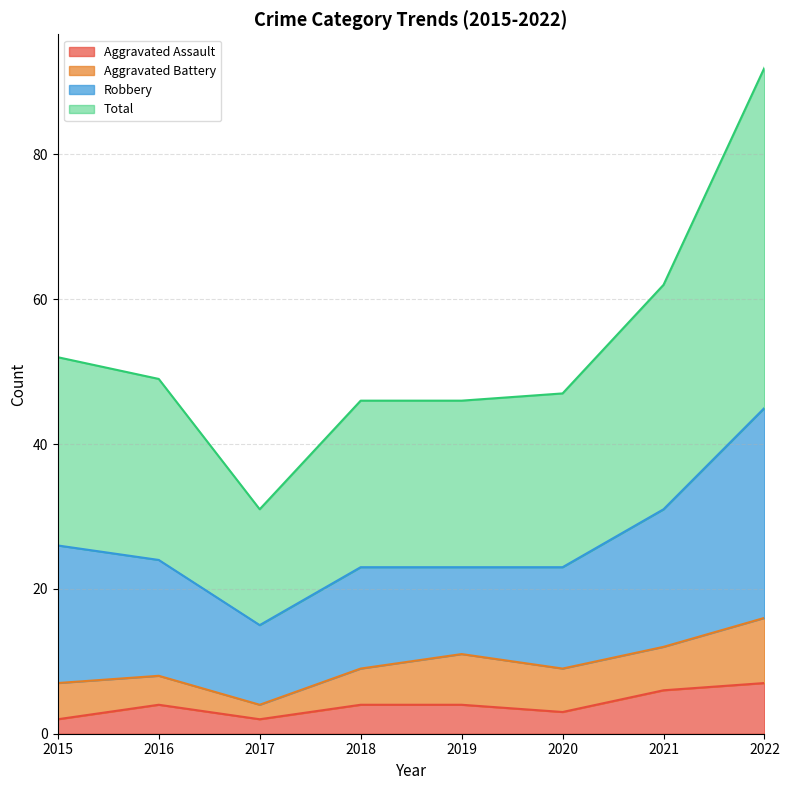

Read the Aggravated Assault value at 2016.

4